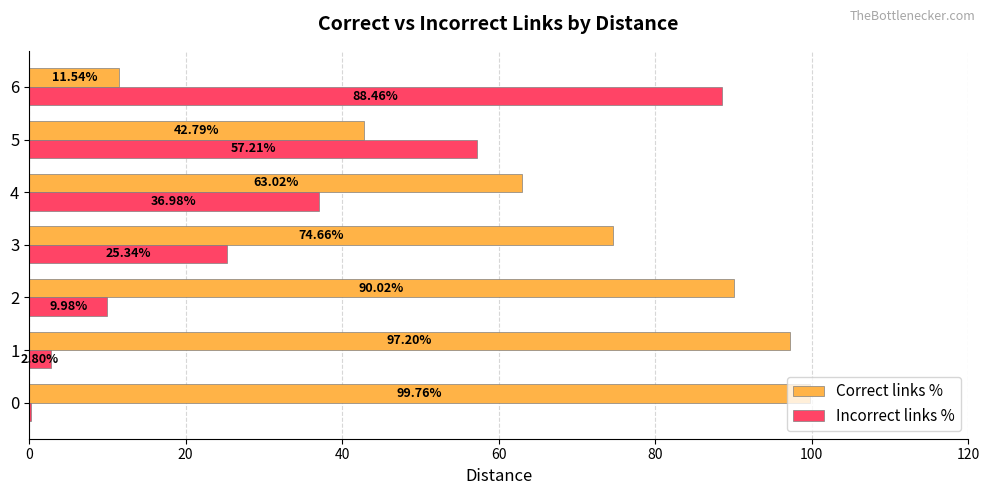

What is the sum of the Incorrect links % values at 6 and 2?

98.4